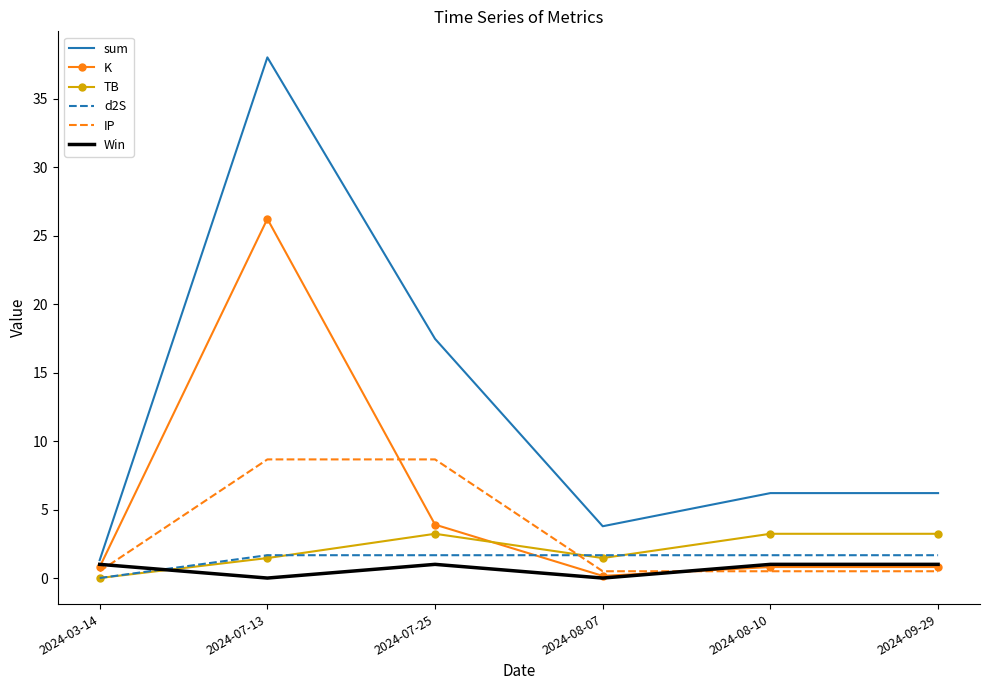

At which category does the chart reach its peak across all series?

2024-07-13